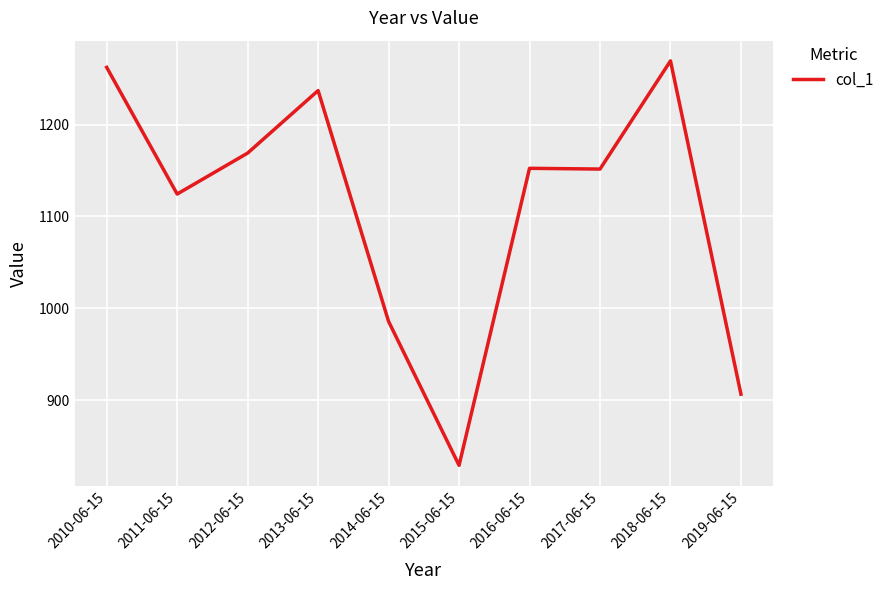

Is it true that the value at 2011-06-15 is 1124.4?

True